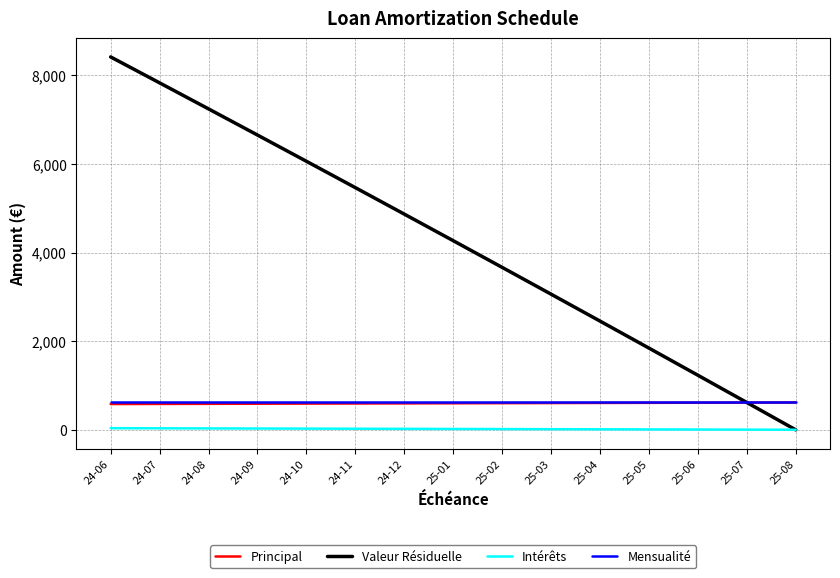

What is the spread (max minus min) of values at 25-01?

4249.6